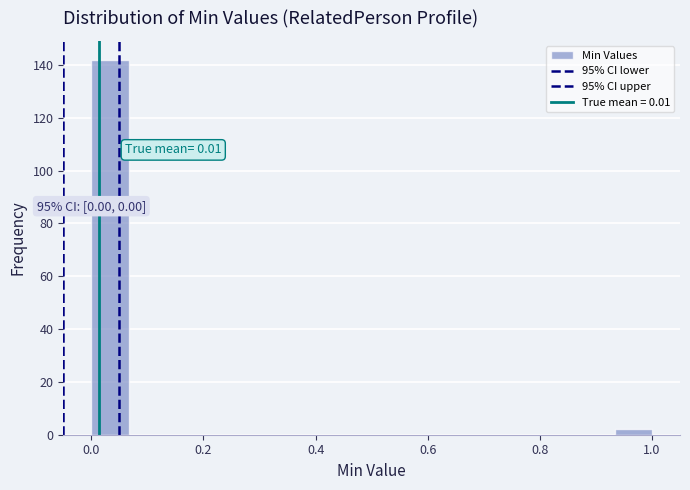

Read against the x-axis, roughly where is the centre of the tallest bar?

0.04